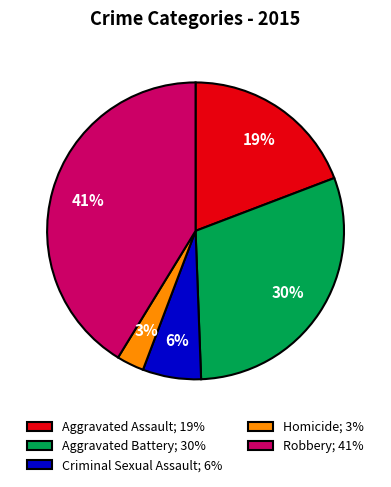

To the nearest percent, what is the difference between the Homicide and Criminal Sexual Assault slice percentages?

3%